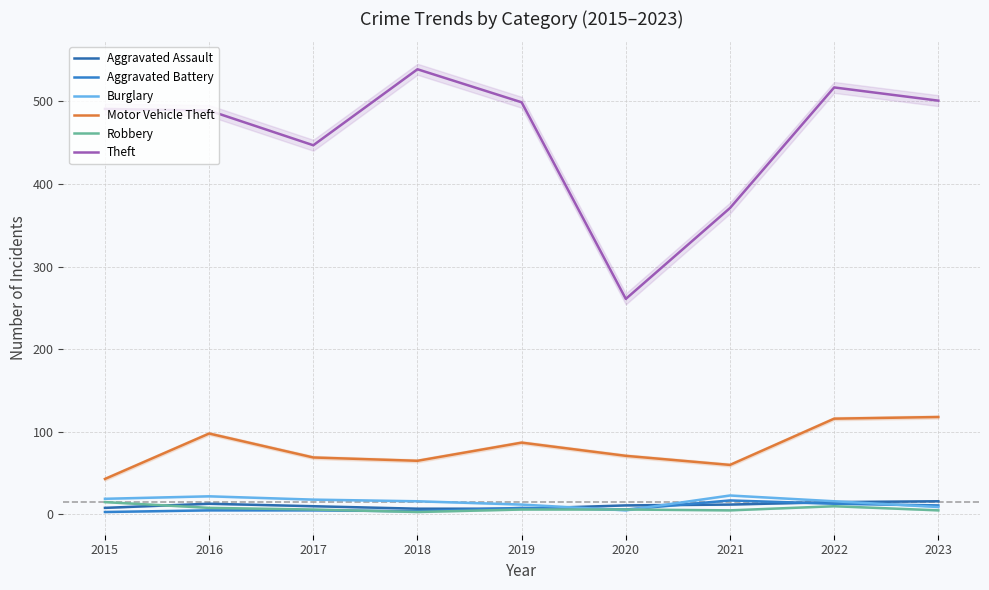

Reading left to right, list all the values displayed in this chart.

Aggravated Assault: 2015=8	2016=13	2017=10	2018=7	2019=7	2020=11	2021=12	2022=15	2023=16
Aggravated Battery: 2015=3	2016=5	2017=5	2018=4	2019=8	2020=6	2021=17	2022=13	2023=11
Burglary: 2015=19	2016=22	2017=18	2018=16	2019=12	2020=5	2021=23	2022=16	2023=9
Motor Vehicle Theft: 2015=43	2016=98	2017=69	2018=65	2019=87	2020=71	2021=60	2022=116	2023=118
Robbery: 2015=15	2016=8	2017=6	2018=3	2019=6	2020=6	2021=5	2022=10	2023=5
Theft: 2015=491	2016=489	2017=447	2018=539	2019=499	2020=261	2021=371	2022=517	2023=501